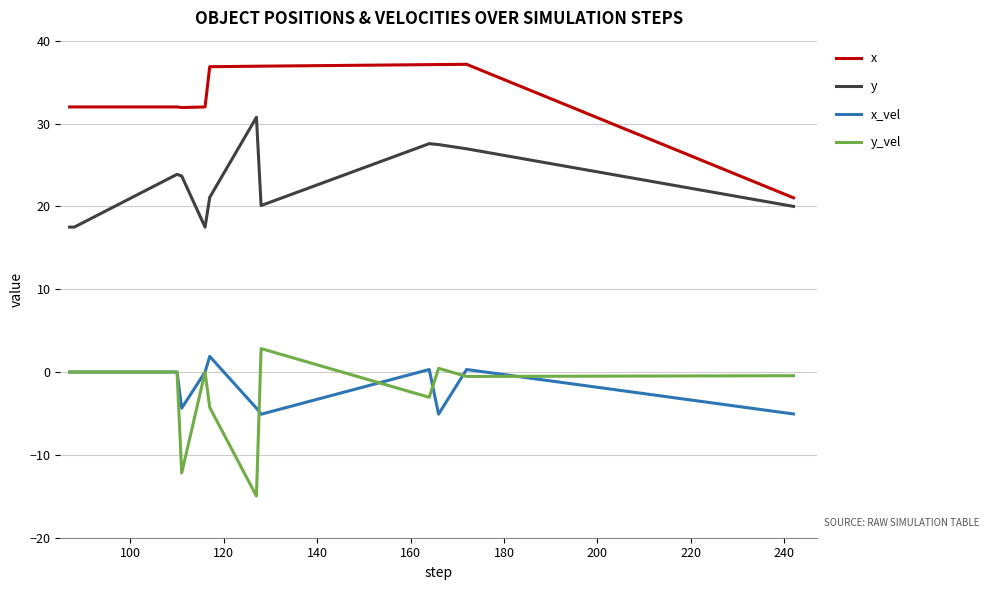

What is the value of the y_vel point at the 4th from the left?

-12.2